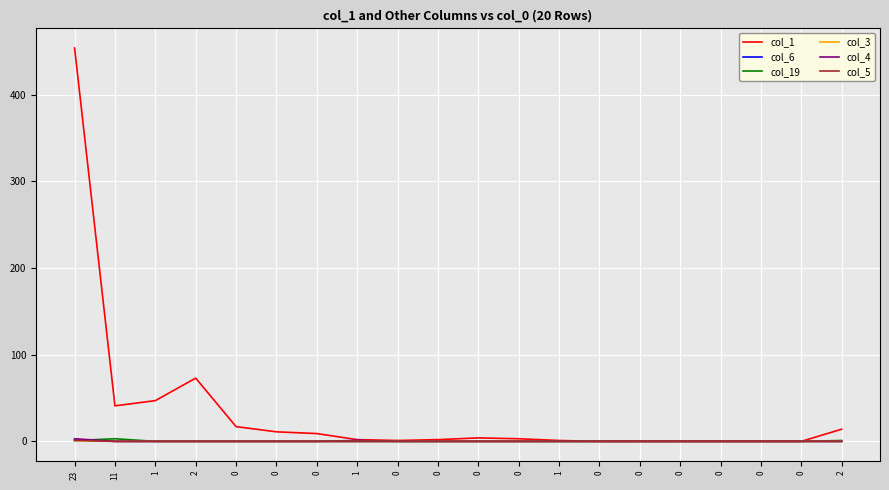

Is this an area chart (filled region under the line)?

No